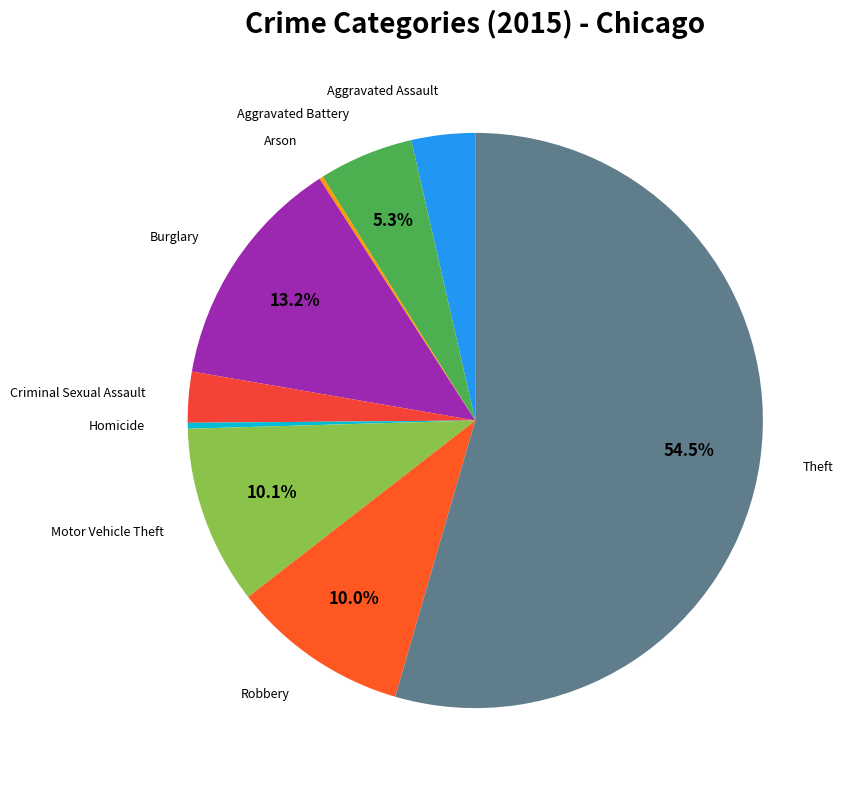

Which category has the biggest portion of the pie?

Theft